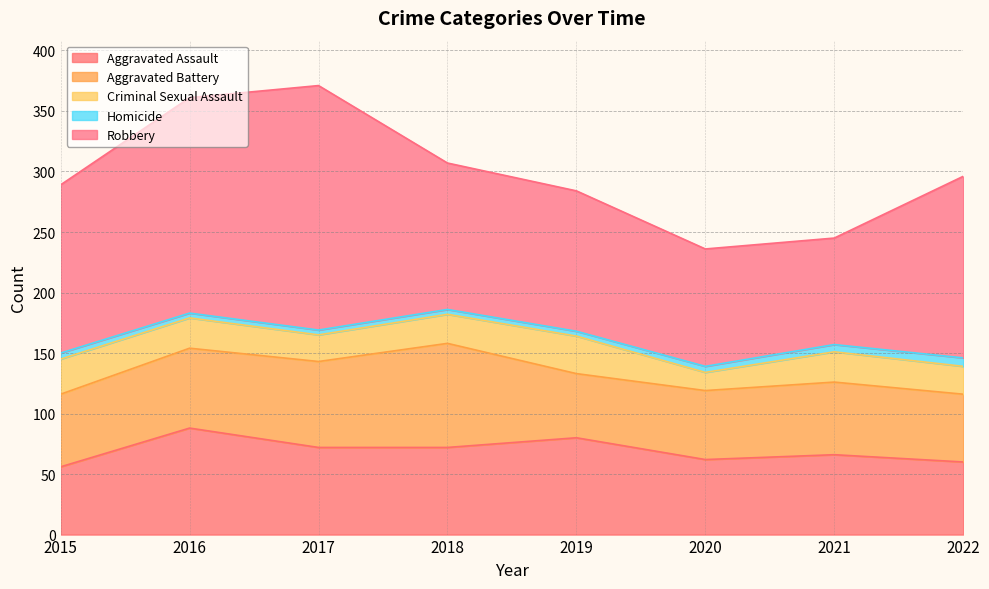

Reading left to right, transcribe all the data shown in this chart.

Aggravated Assault: 2015=56	2016=88	2017=72	2018=72	2019=80	2020=62	2021=66	2022=60
Aggravated Battery: 2015=60	2016=66	2017=71	2018=86	2019=53	2020=57	2021=60	2022=56
Criminal Sexual Assault: 2015=29	2016=25	2017=22	2018=24	2019=31	2020=15	2021=25	2022=23
Homicide: 2015=5	2016=4	2017=4	2018=4	2019=4	2020=5	2021=6	2022=7
Robbery: 2015=139	2016=178	2017=202	2018=121	2019=116	2020=97	2021=88	2022=150